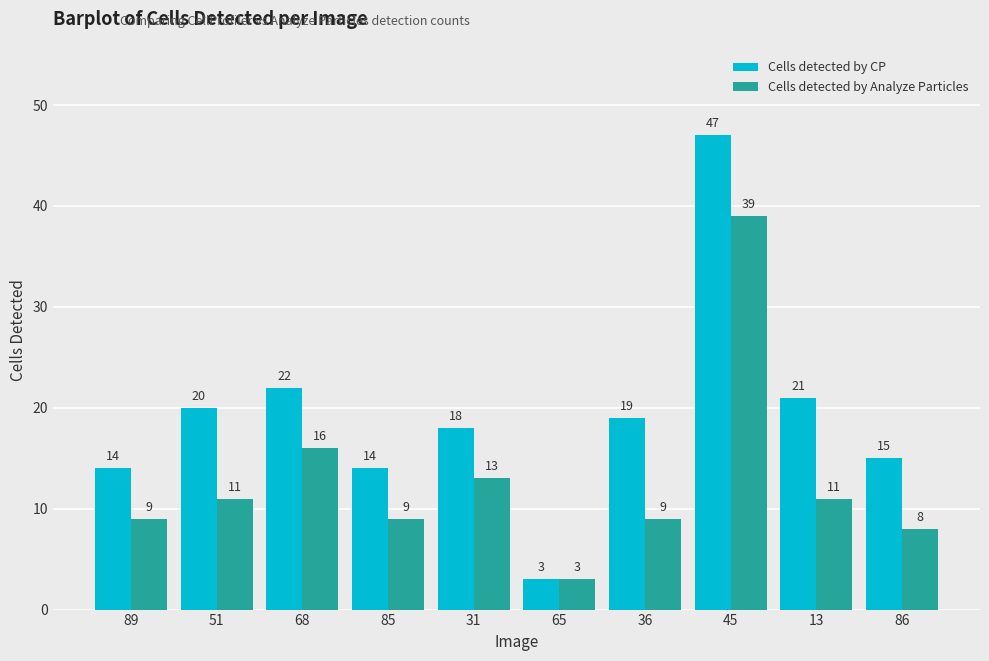

How many groups of bars are there?

10